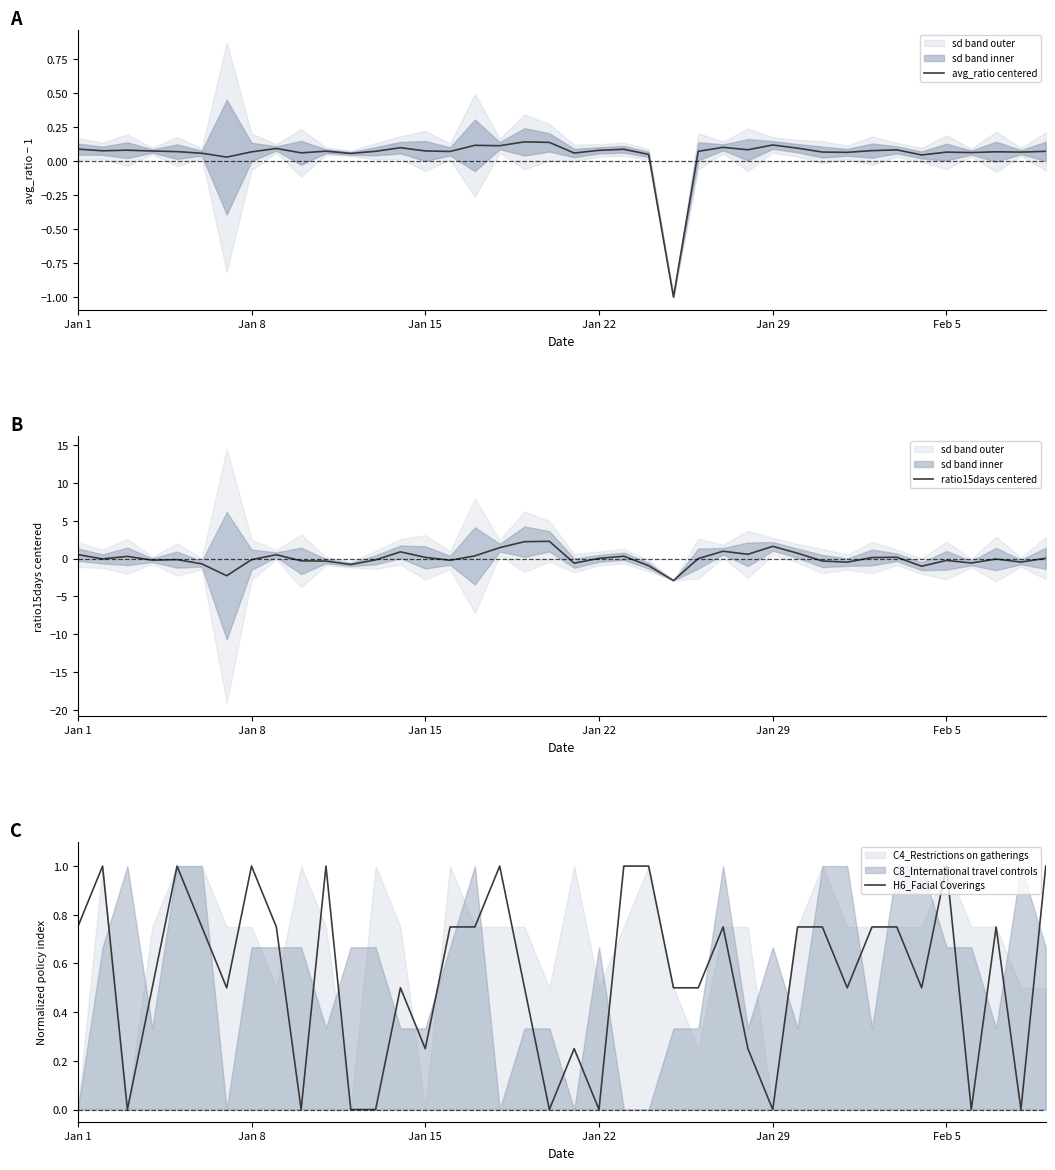

What position from the left is 23?

24